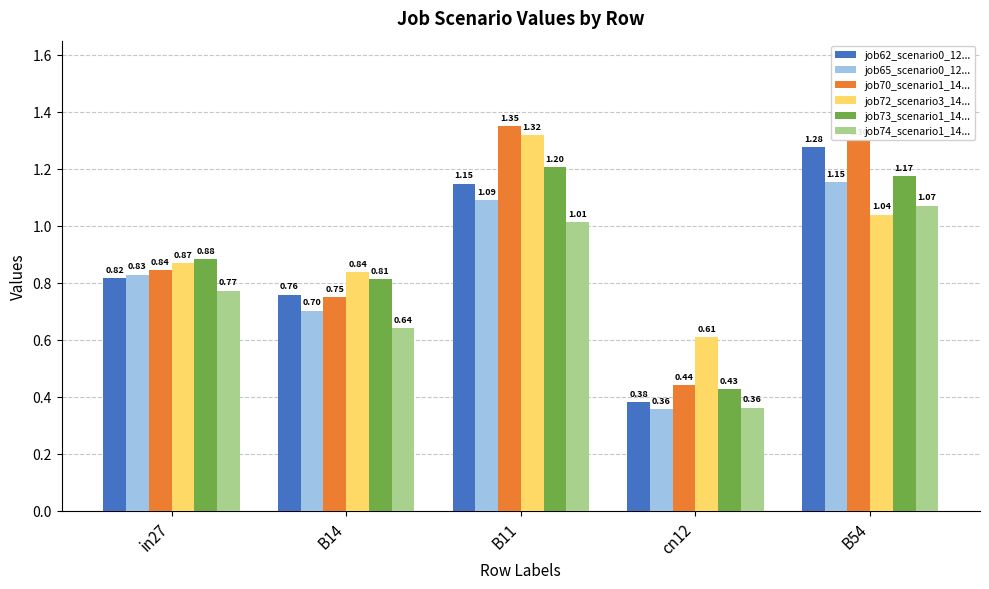

At which category is the sum across all series the highest?

B11